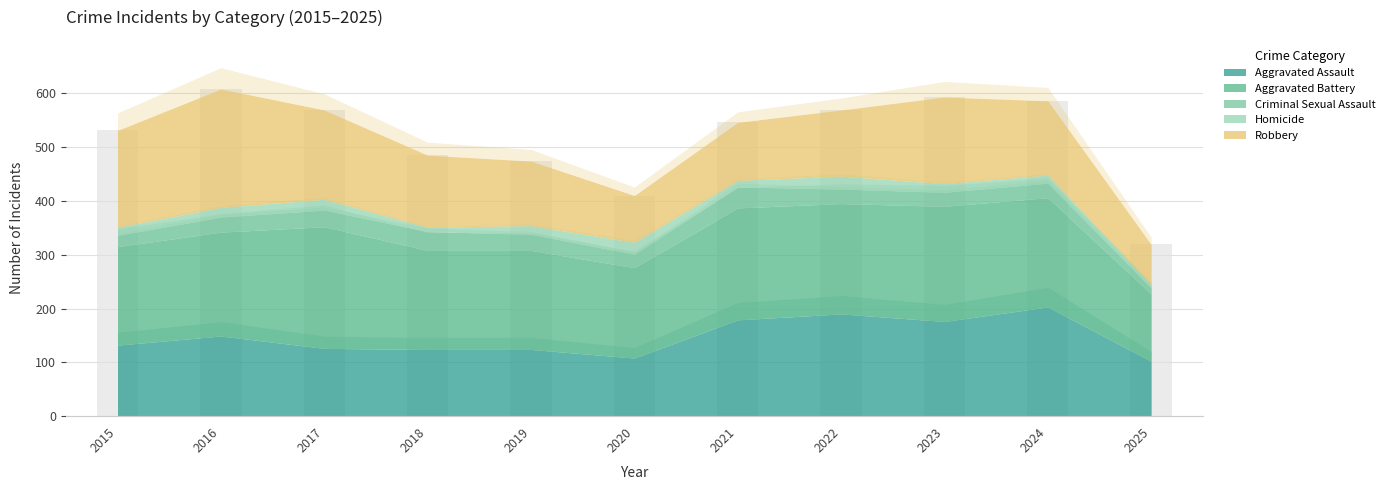

How many values in the Robbery series are below 134?

5